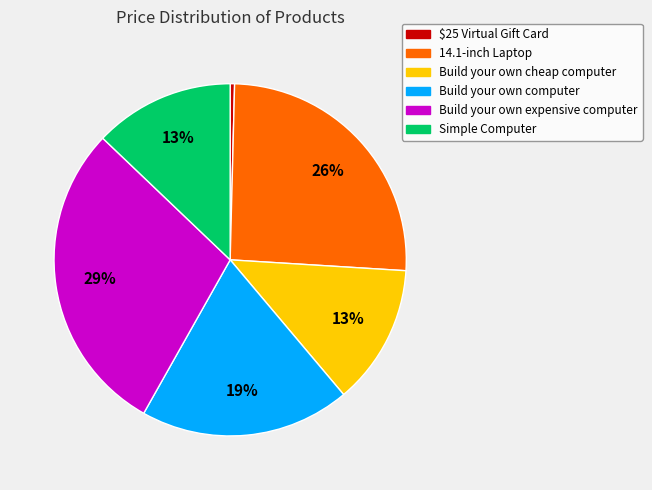

Which slice is the smallest?

$25 Virtual Gift Card